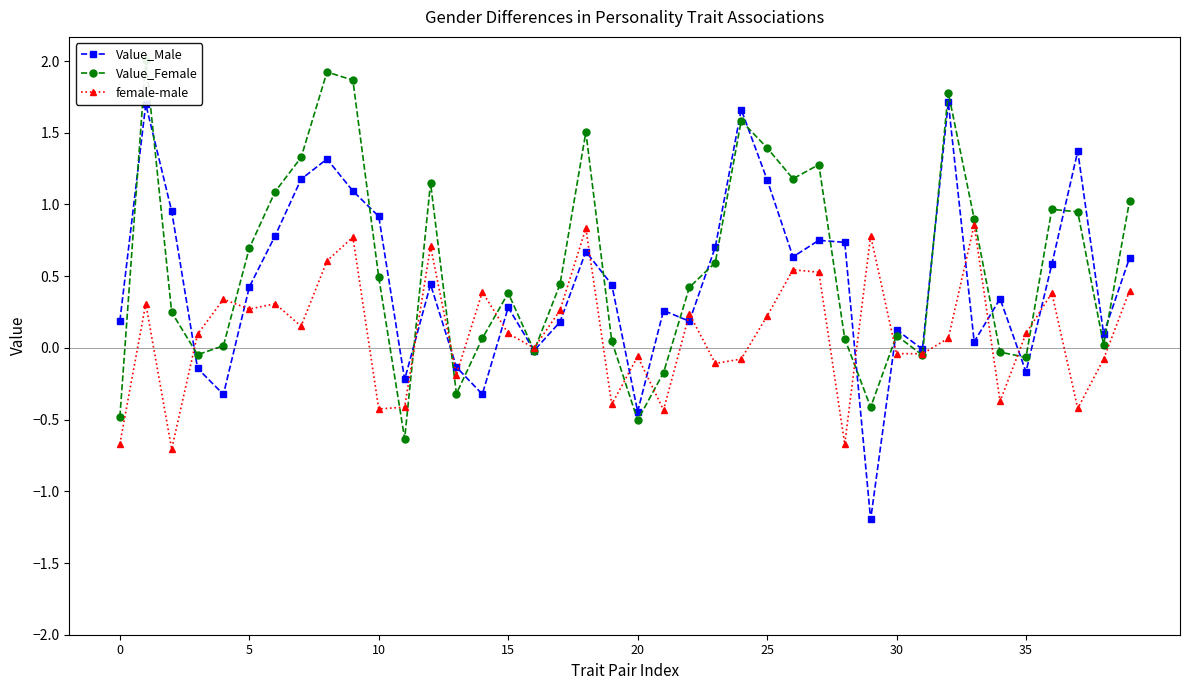

Is this an area chart (filled region under the line)?

No